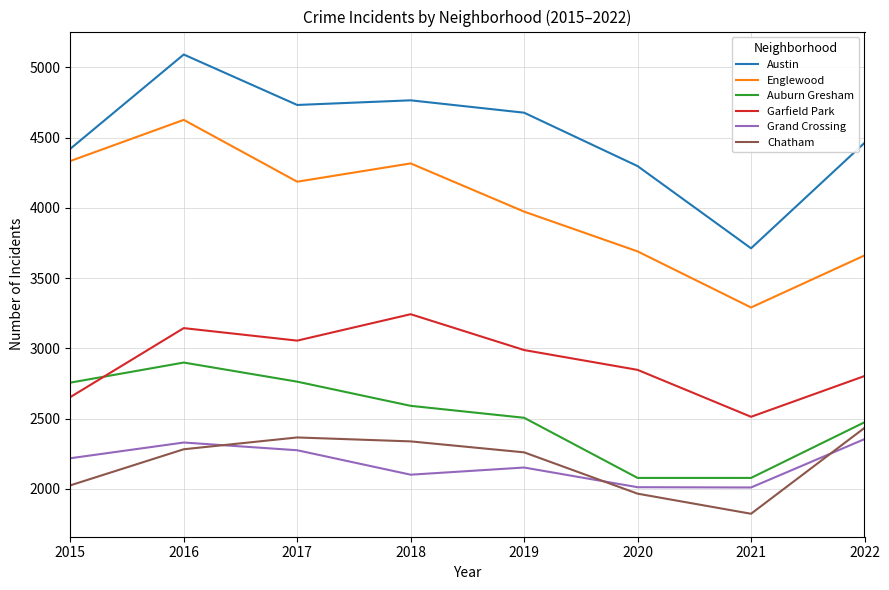

True or false: Austin and Englewood intersect in this chart.

False